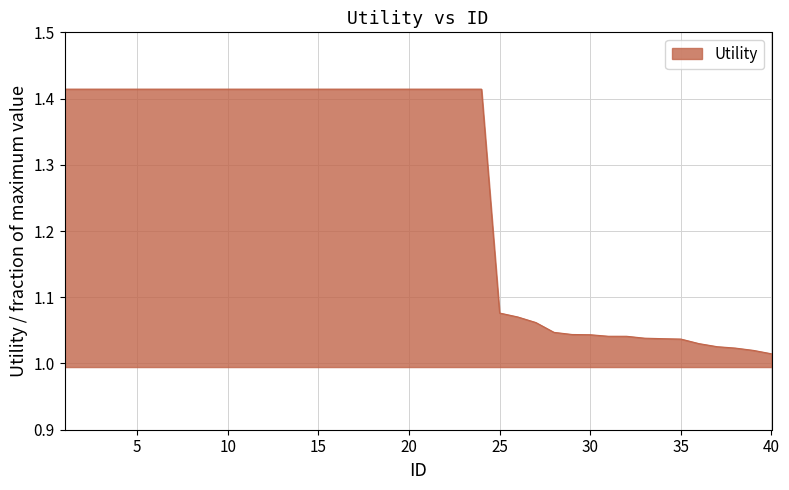

What is the difference between the maximum and minimum values?

0.4